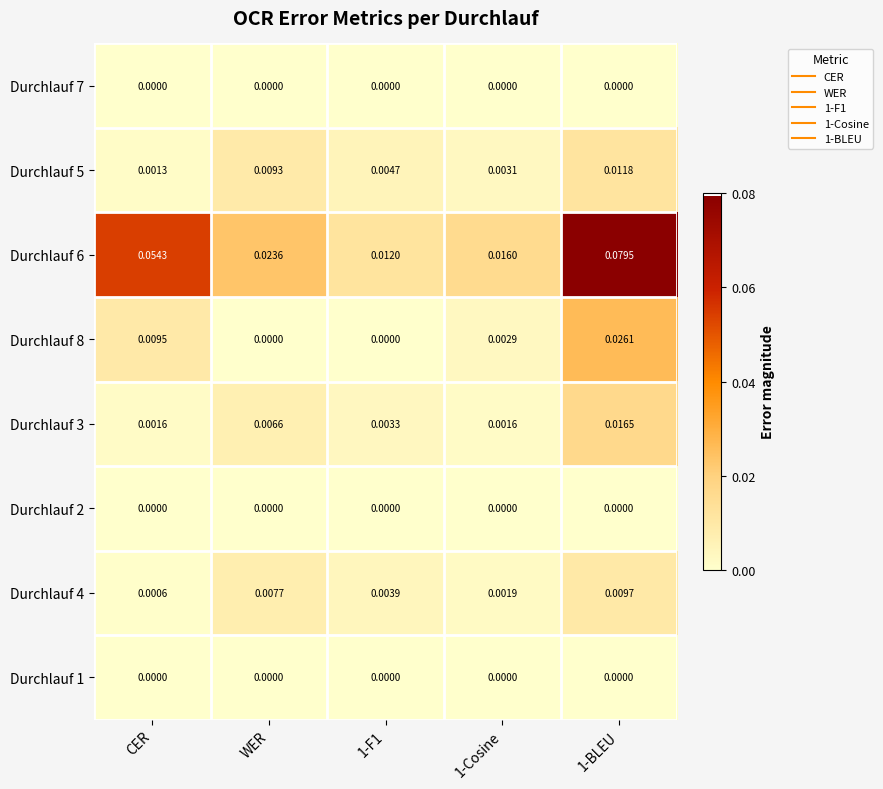

Is the value of Durchlauf 6 at 1-F1 greater than the value of Durchlauf 2 at CER?

Yes